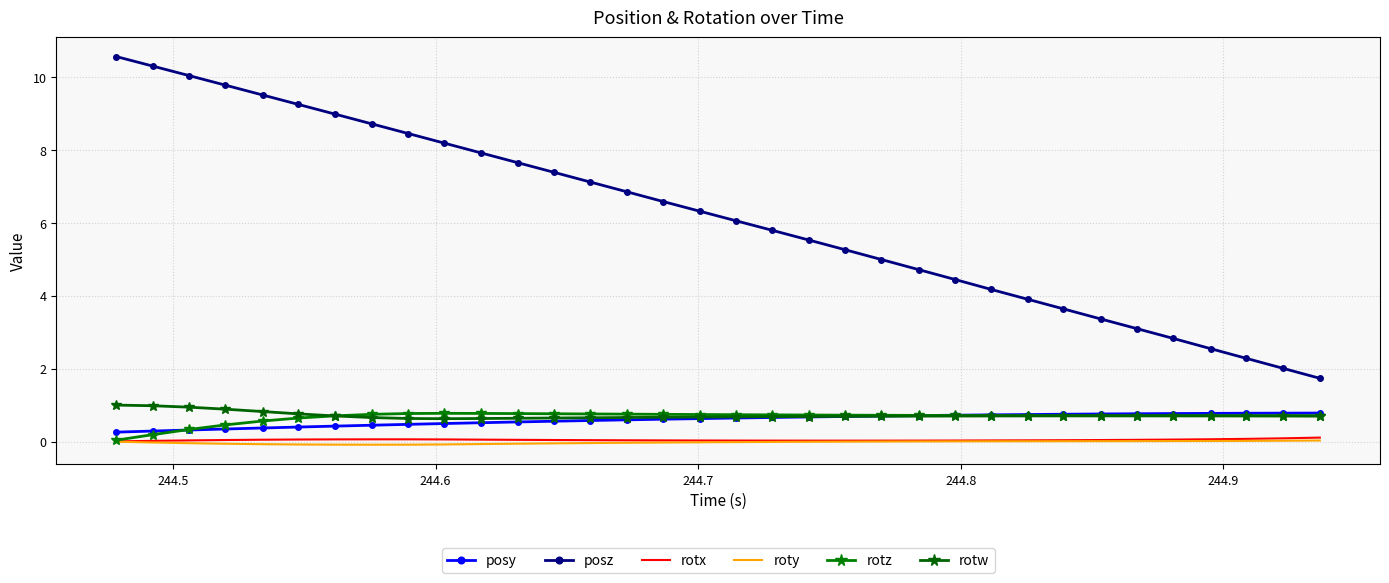

At how many categories does at least one series exceed 8?

10